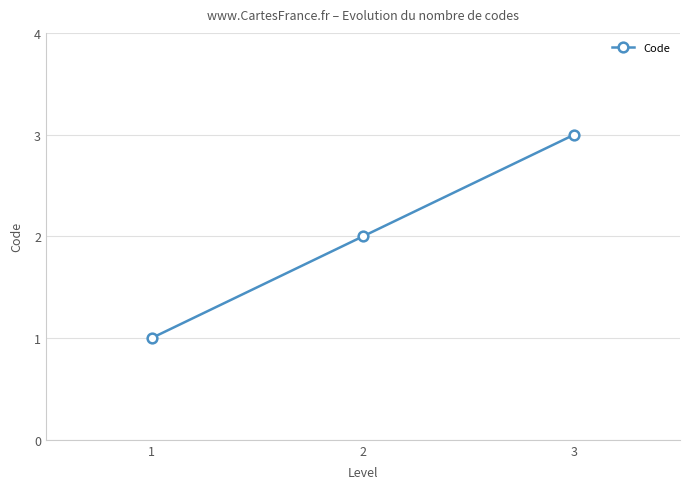

What is the change in value from 1 to 3?

+2